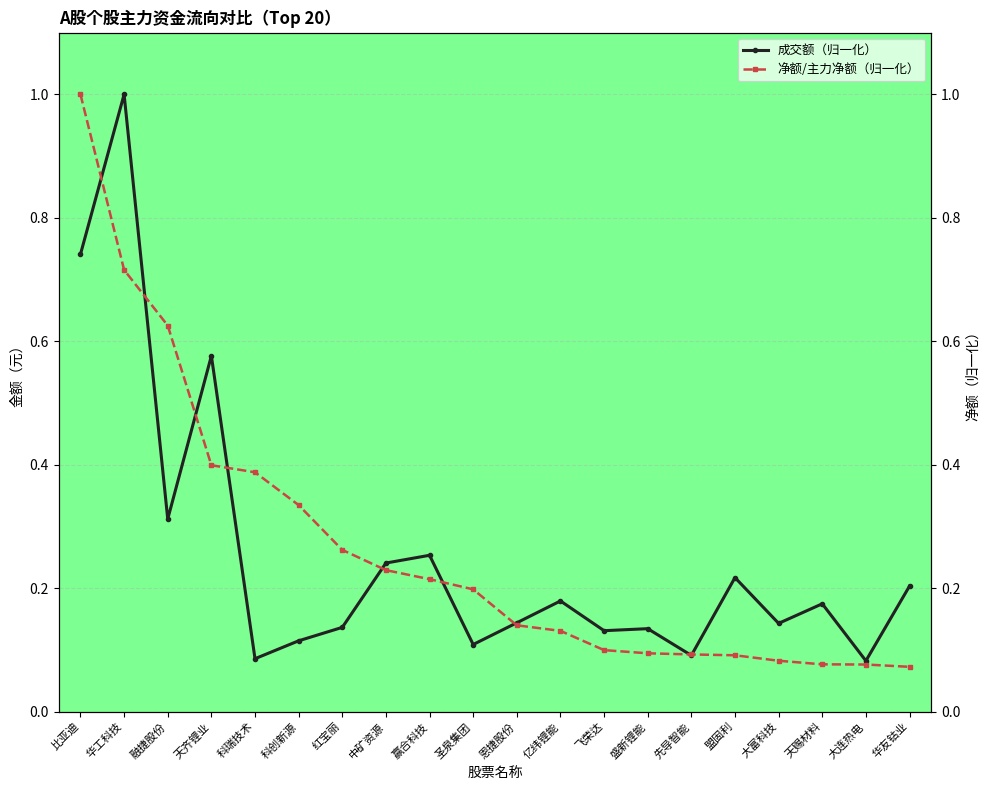

Which series has the widest spread of values?

净额/主力净额（归一化）